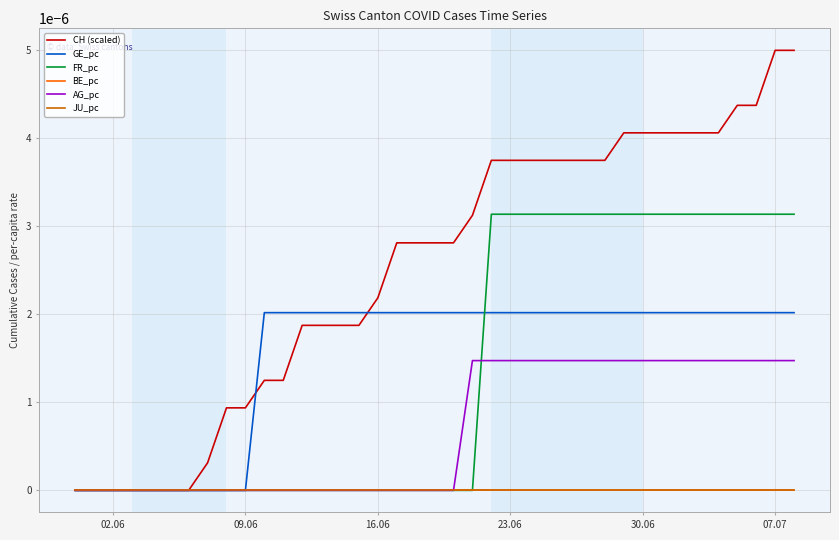

Is this an area chart (filled region under the line)?

No